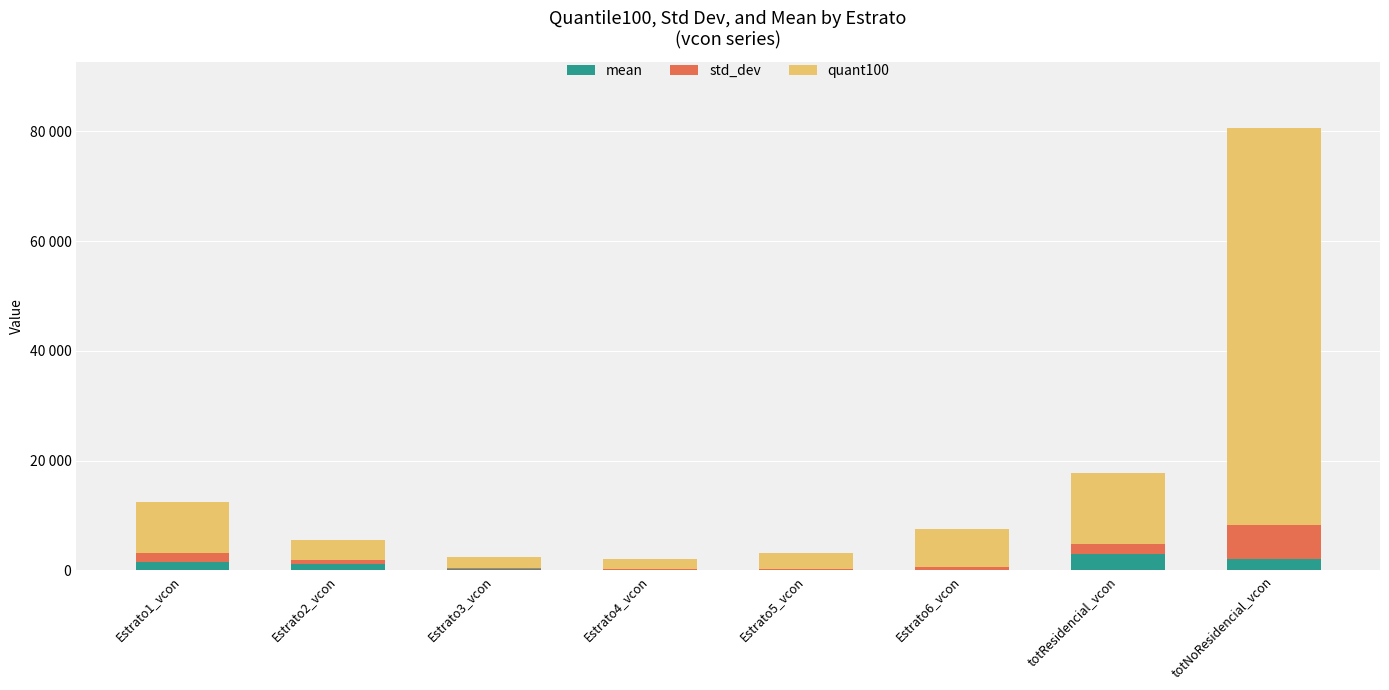

What are all the series names shown in the legend?

mean, std_dev, quant100